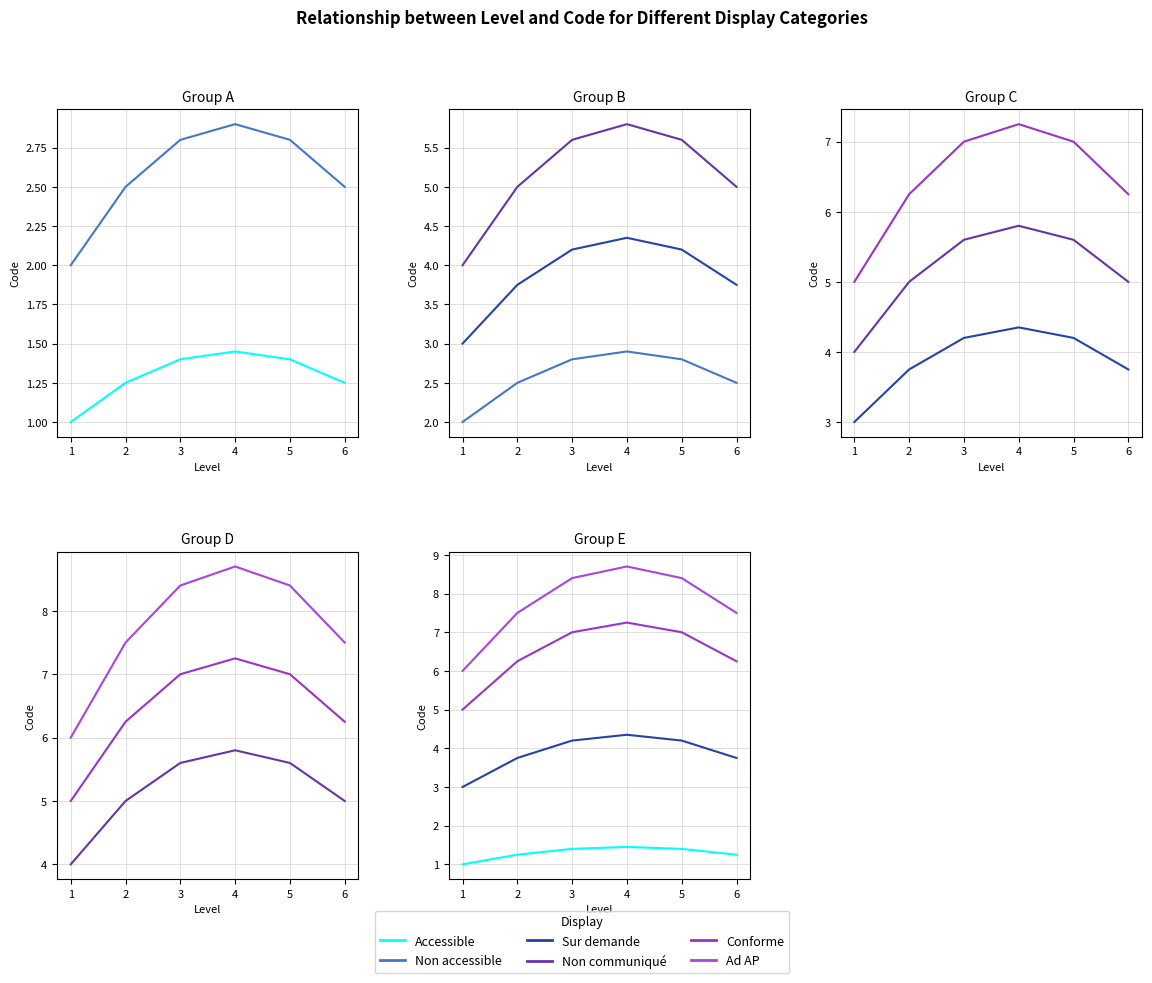

Which series changed the most between 3 and 6?

Ad AP